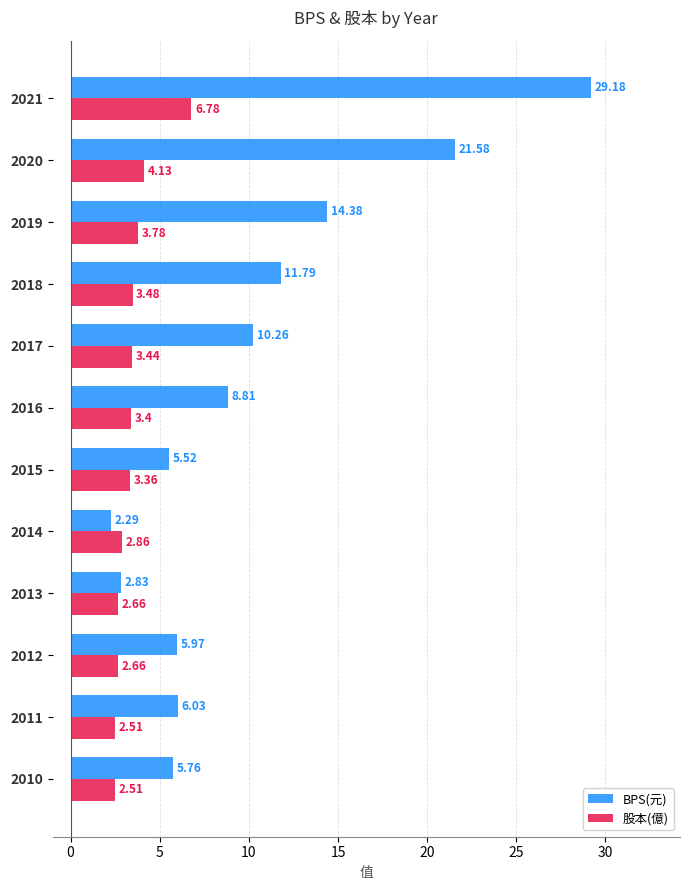

At which label is 股本(億) closest to 4?

2020